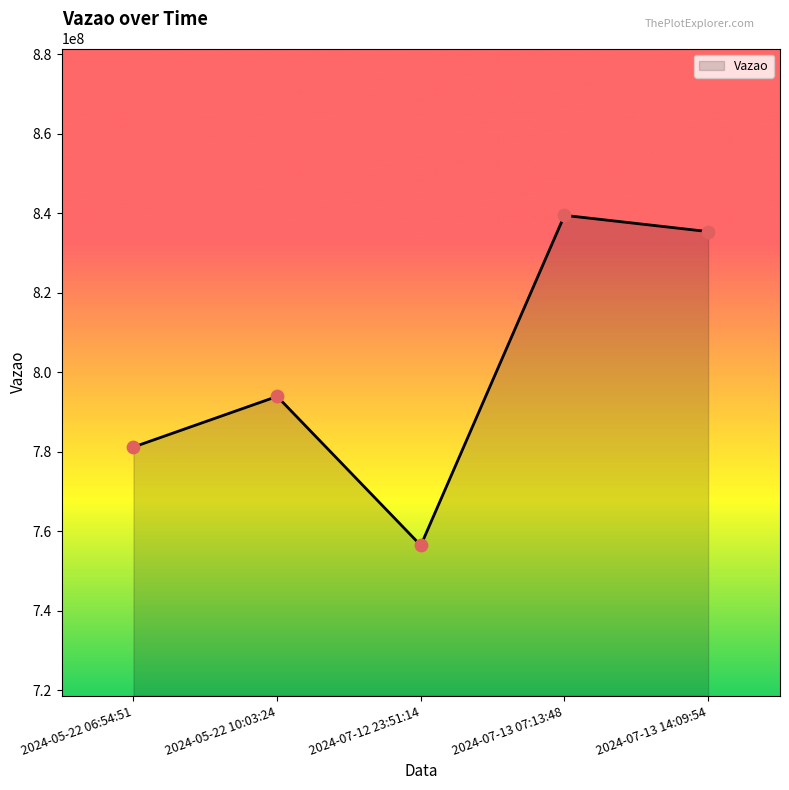

What is the ratio of the value at 2024-07-13 14:09:54 to the value at 2024-05-22 10:03:24?

1.1